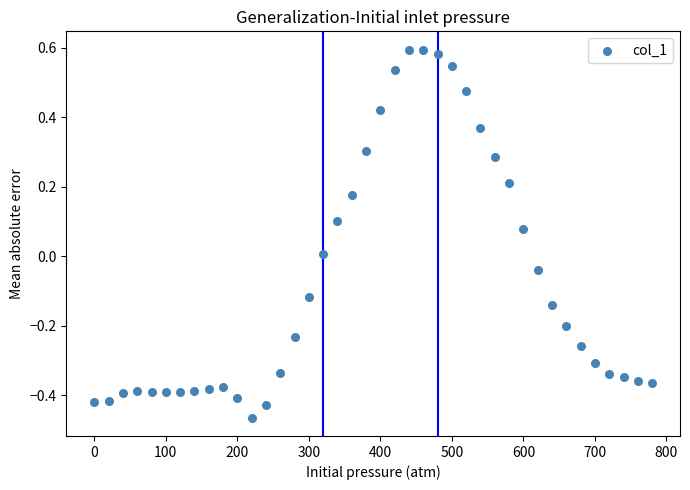

What is the range of X values (max minus min)?

780.0